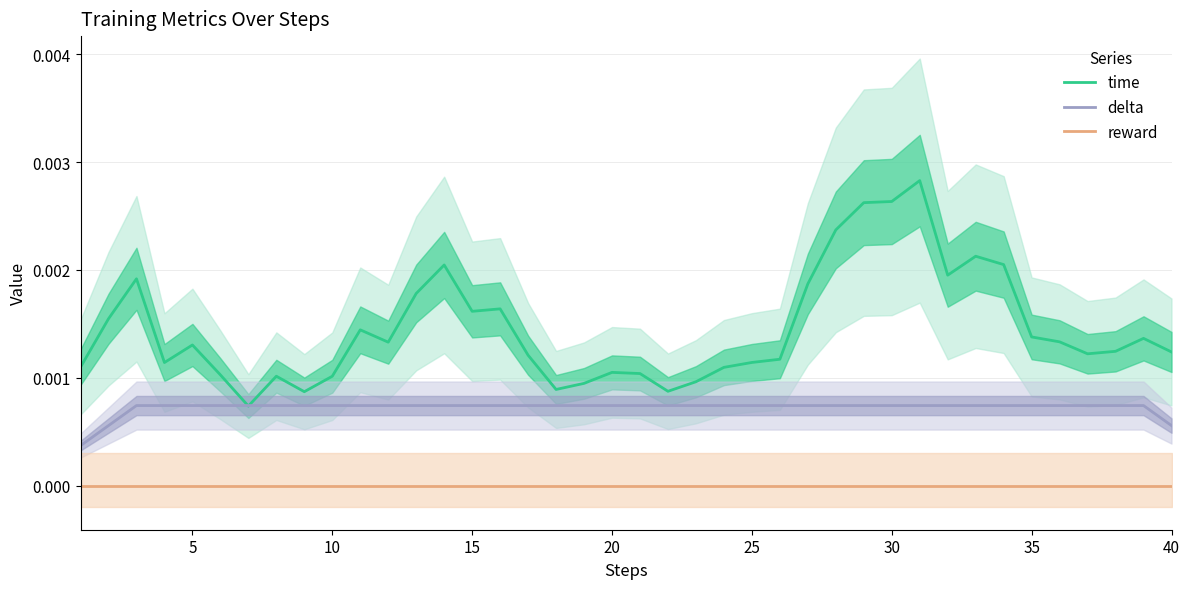

Which series has the largest range (max minus min)?

time